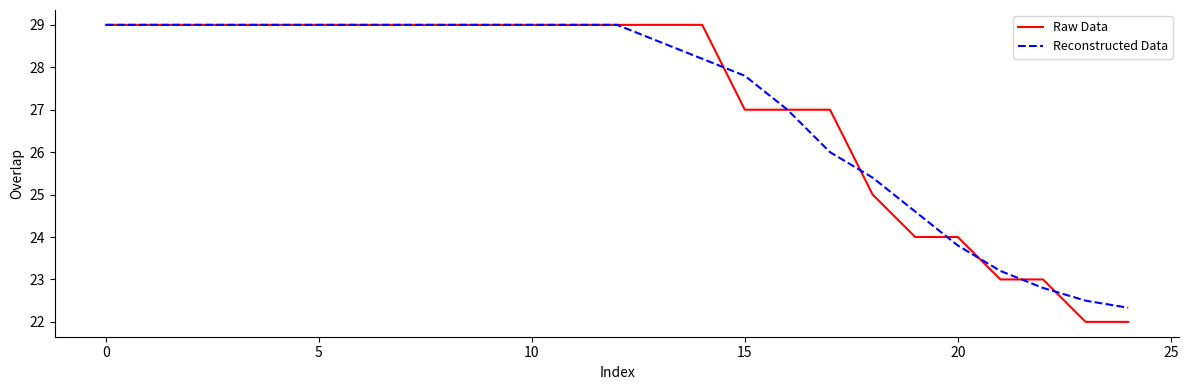

After their last crossing, which series has the higher values: Reconstructed Data or Raw Data?

Reconstructed Data